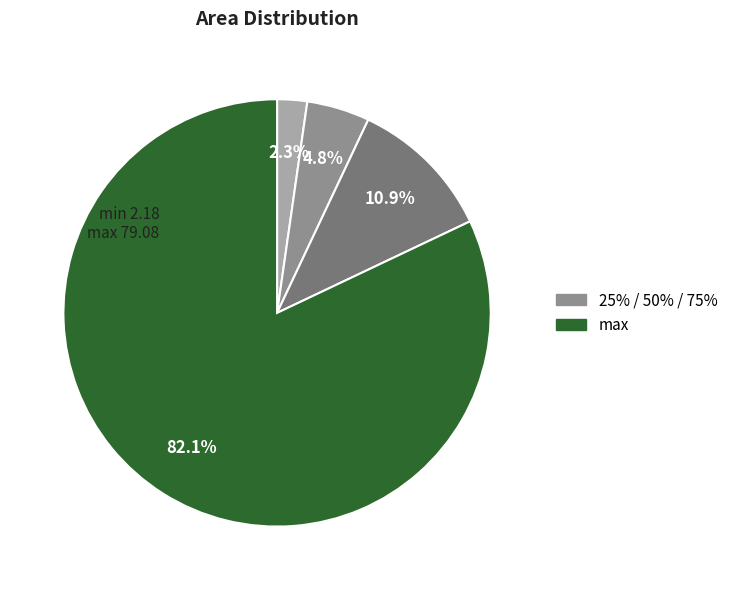

Is there a majority slice in this chart?

Yes